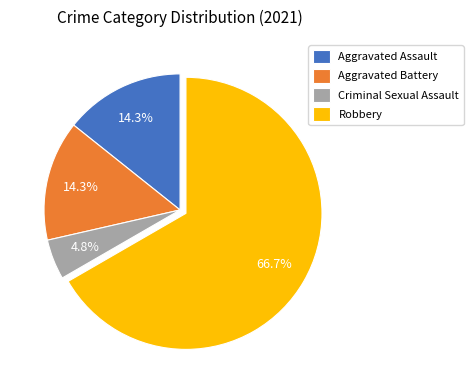

What is the largest slice in the pie chart?

Robbery